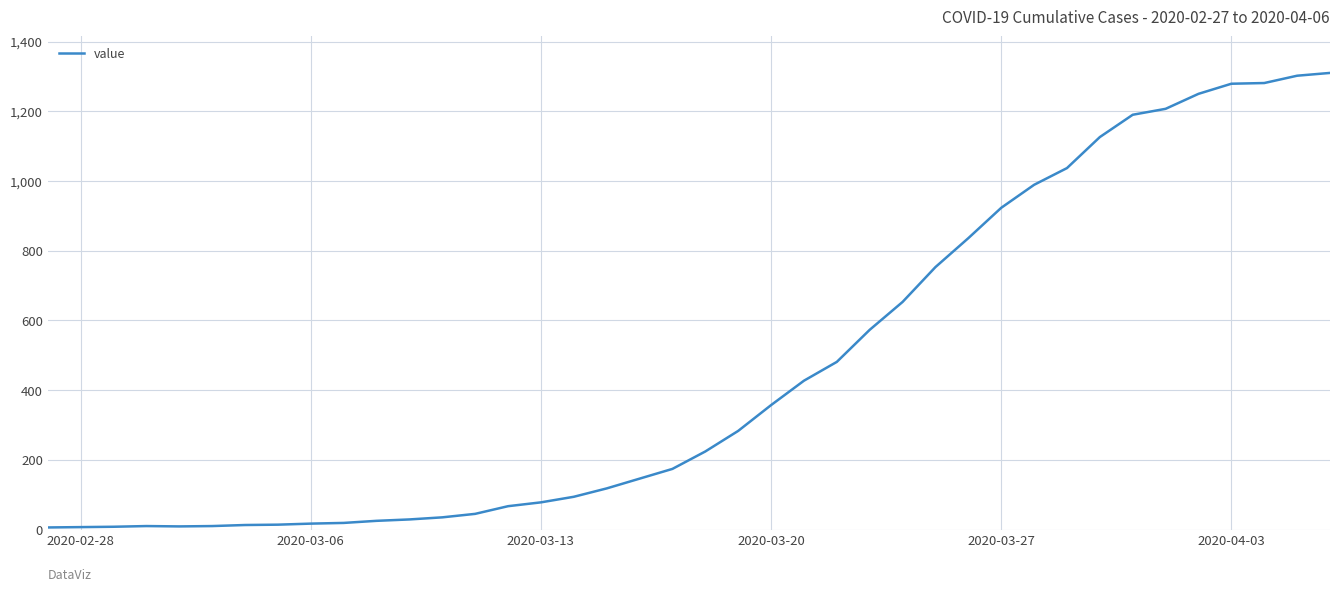

What is the greatest value displayed?

1310